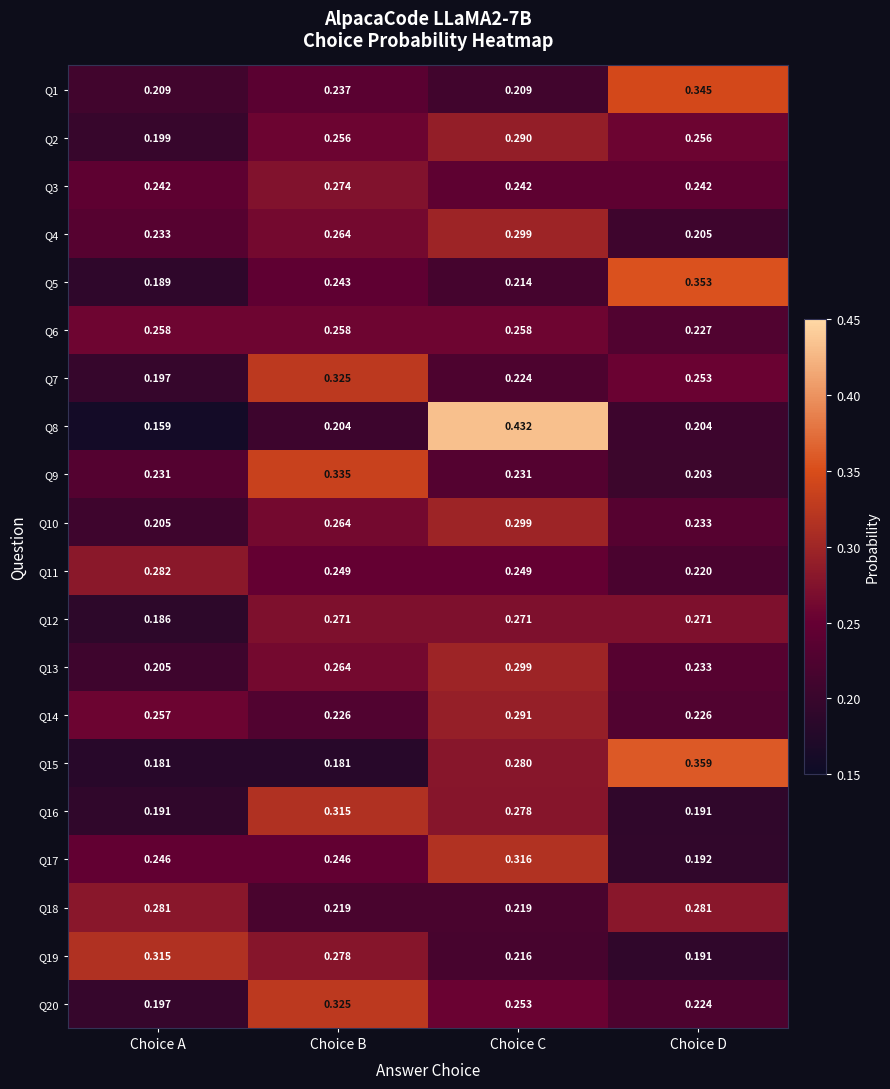

At which label does Q20 reach its peak?

Choice B